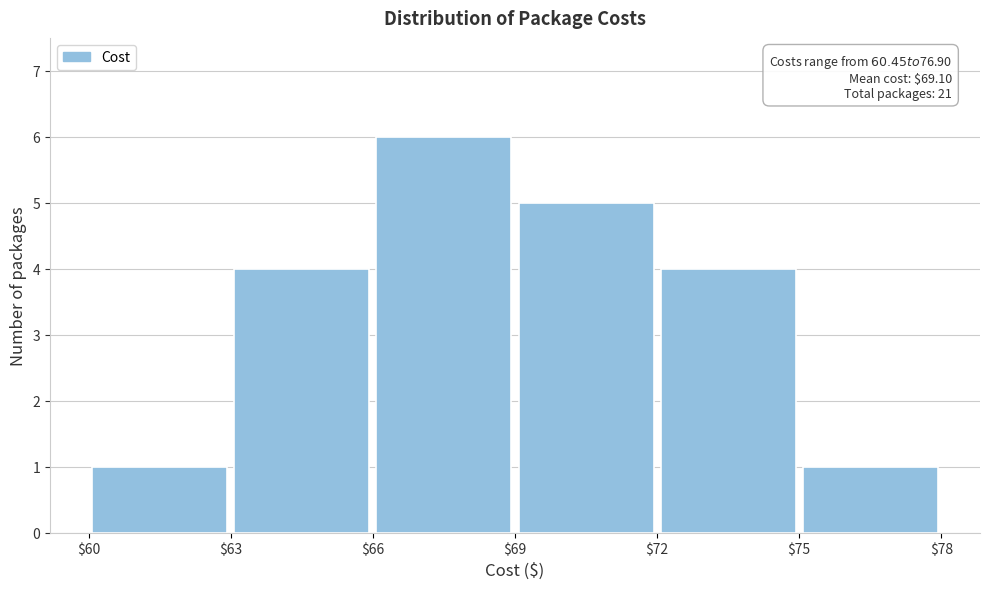

Over which range of the x-axis is the bar tallest?

$66 to $69